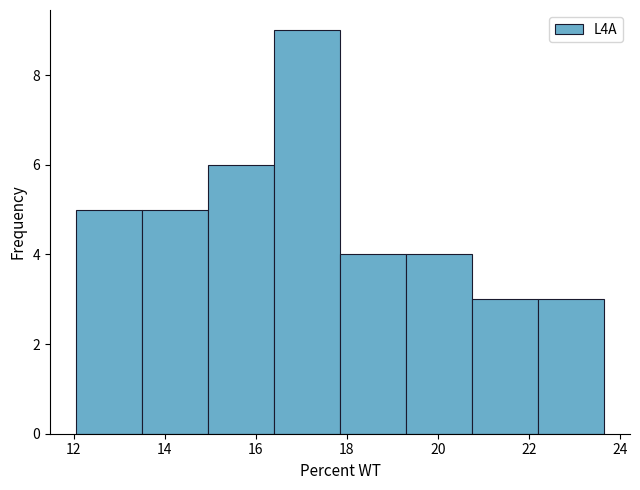

How tall is the bar that spans 15.0 to 16.4 on the x-axis? Neither the bar edges nor the heights are printed on the chart, so give them approximately, as read against the axes.

6